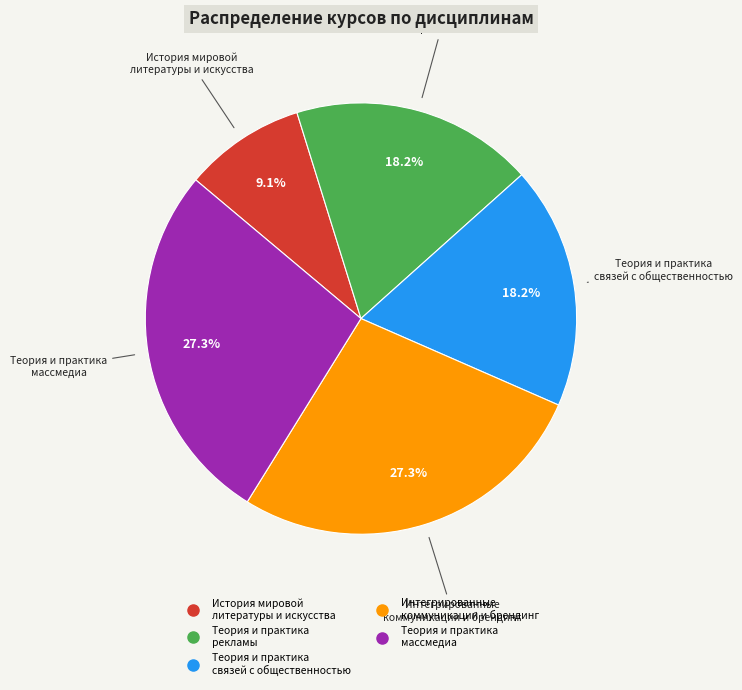

To the nearest percent, what percentage of the pie is Интегрированные коммуникации и брендинг?

27%